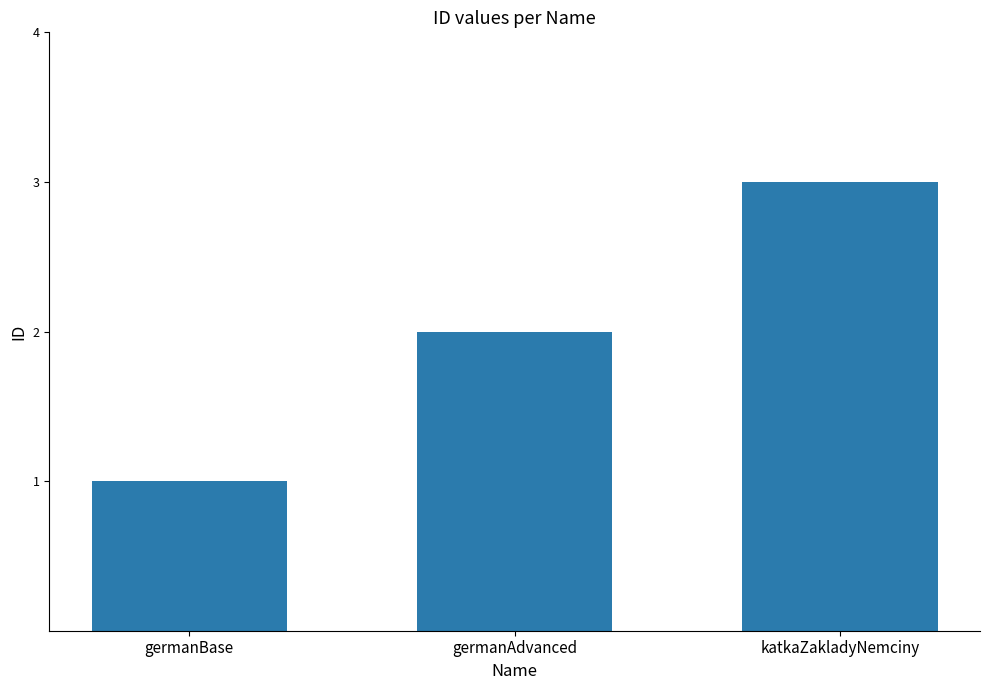

Between germanBase and germanAdvanced, which is larger?

germanAdvanced